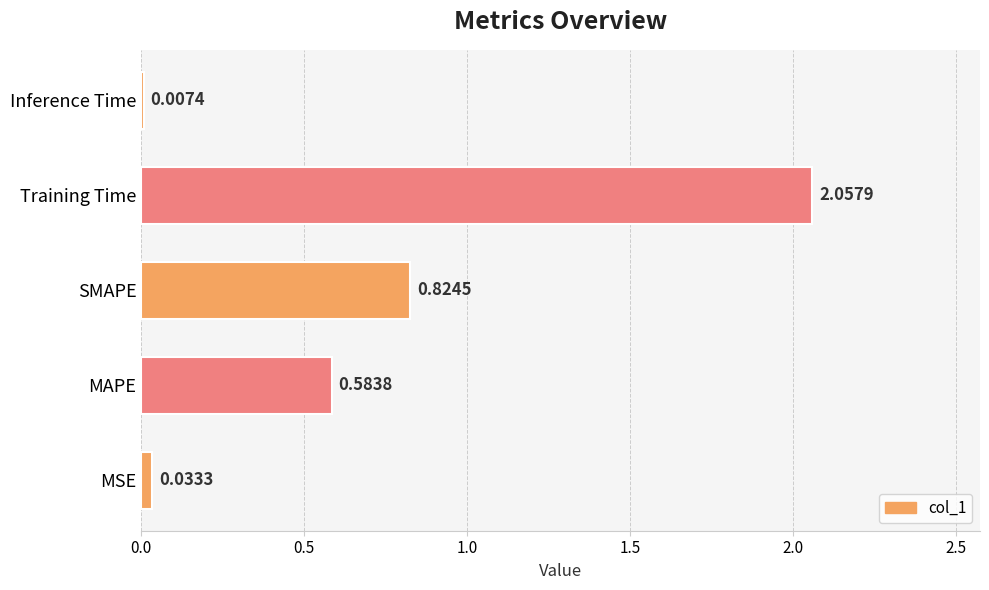

Between SMAPE and Training Time, which is larger?

Training Time